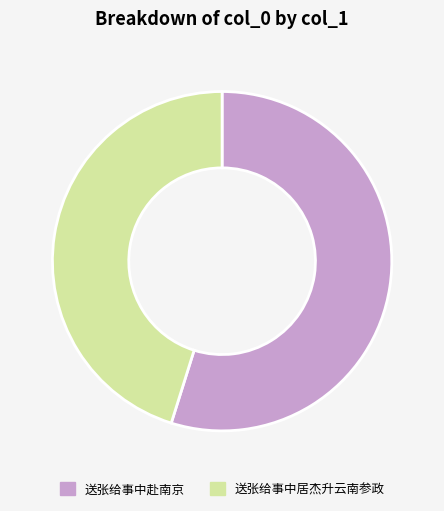

The 送张给事中赴南京 slice represents 49% of the pie. True or false?

False